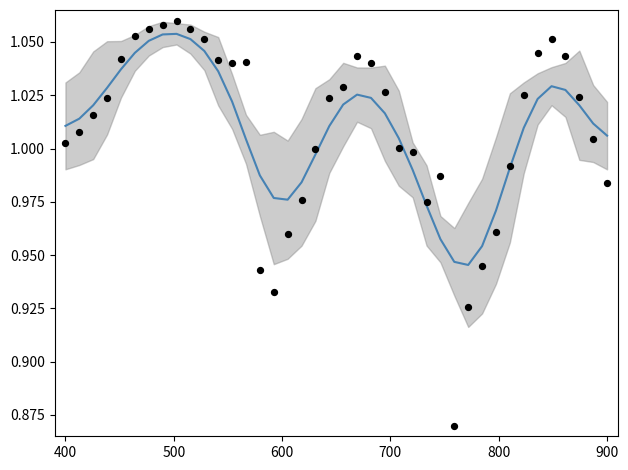

Which series contains the highest Y value?

data points